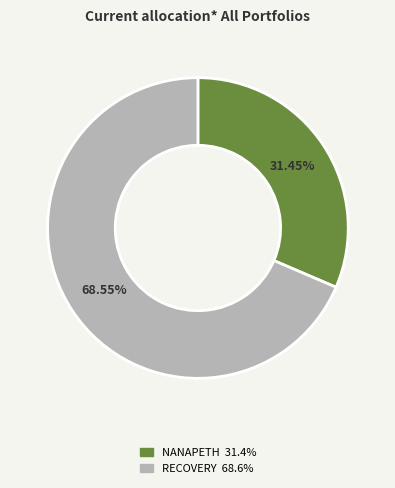

How many segments does this pie chart have?

2